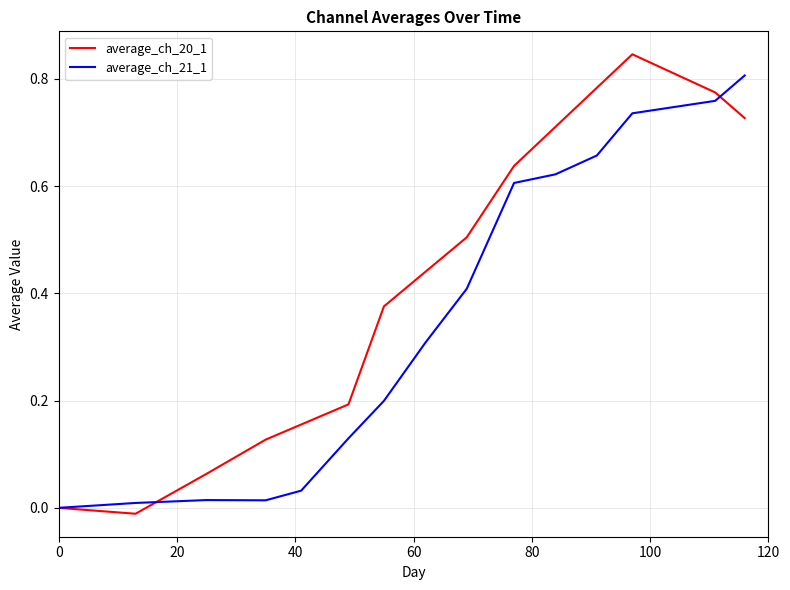

Which series has the widest spread of values?

average_ch_20_1